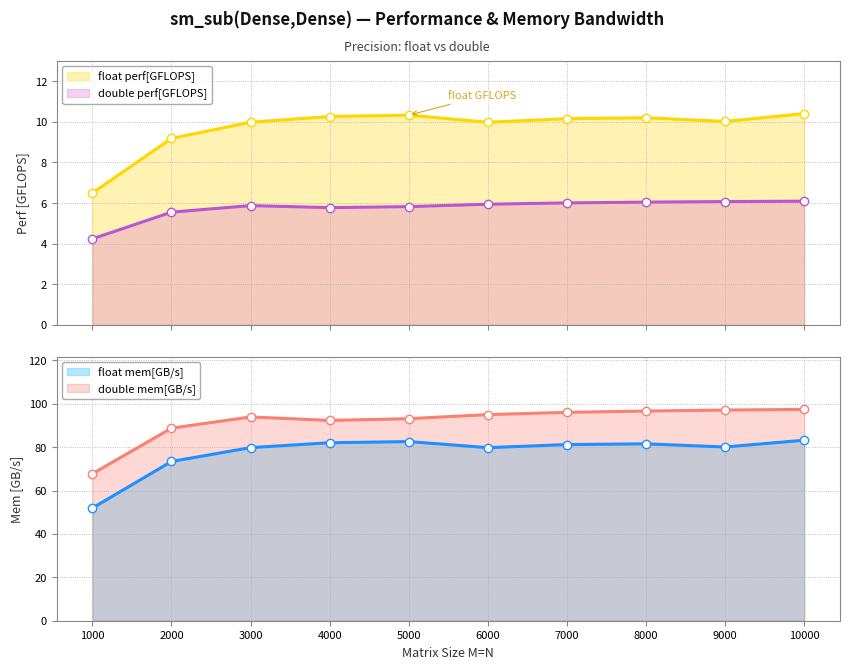

What is the difference between the highest and lowest values at 7000?

90.1